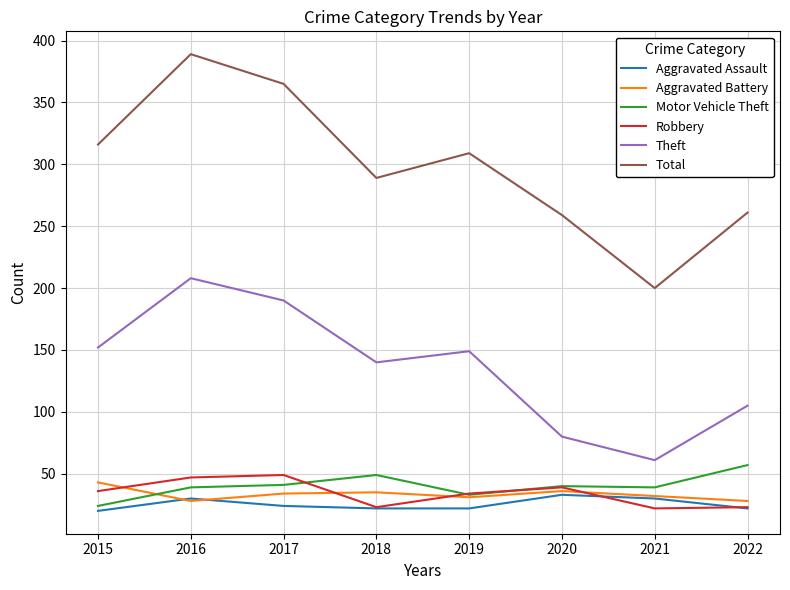

Which category has the highest value in the Motor Vehicle Theft series?

2022